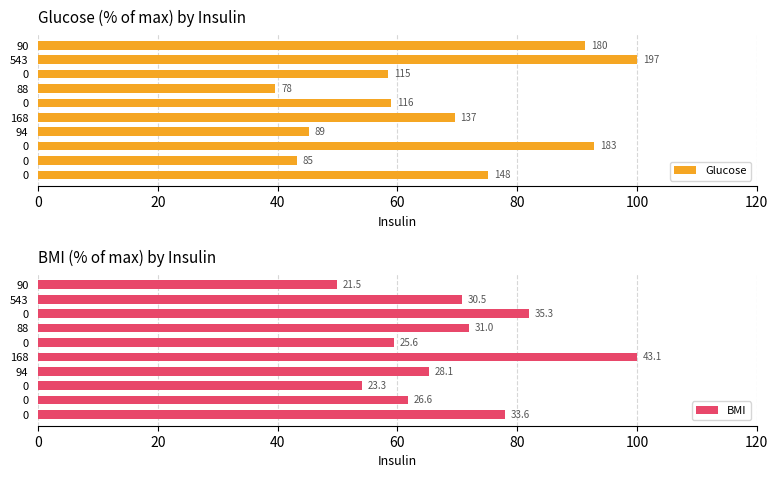

Reading left to right, extract all data points from this chart.

Glucose: 75.1	43.1	92.9	45.2	69.5	58.9	39.6	58.4	100.0	91.4
BMI: 78.0	61.7	54.1	65.2	100.0	59.4	71.9	81.9	70.8	49.9